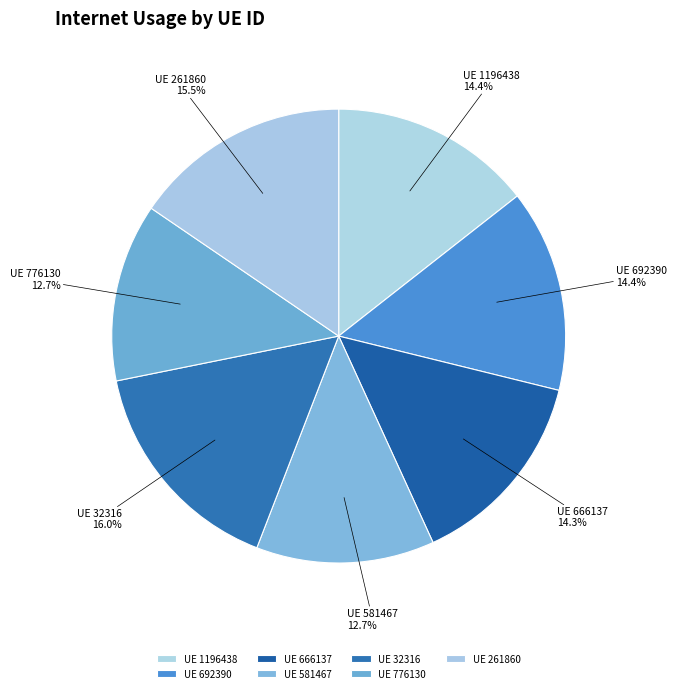

Count the number of slices in the pie.

7